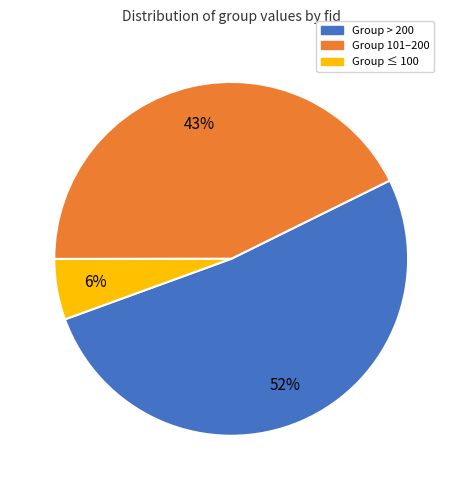

To the nearest percent, what is the difference between the largest and smallest slice percentages?

46%